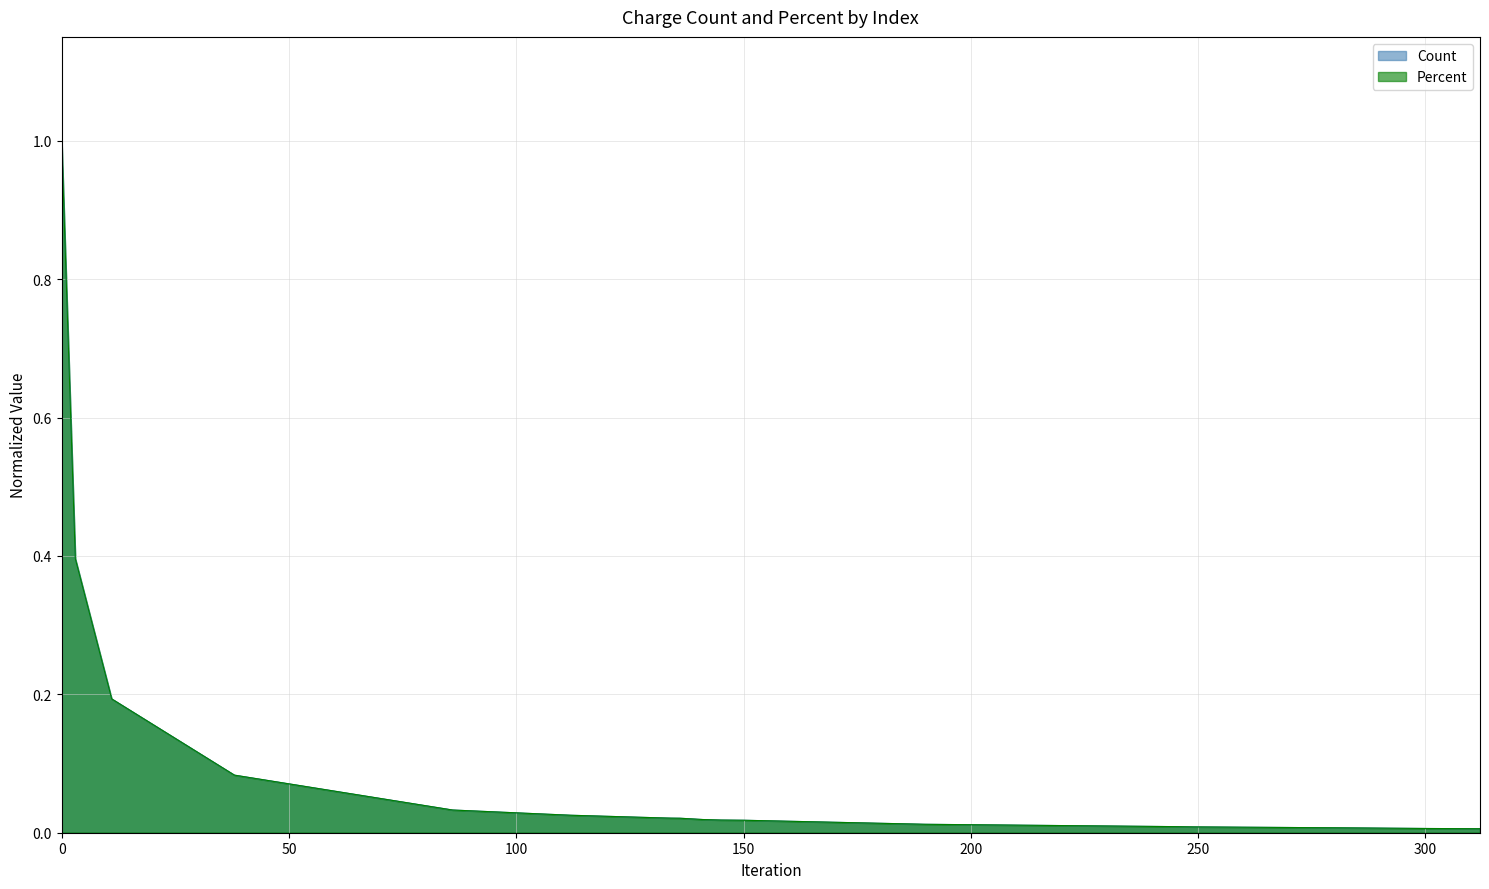

True or false: Percent and Count intersect in this chart.

True